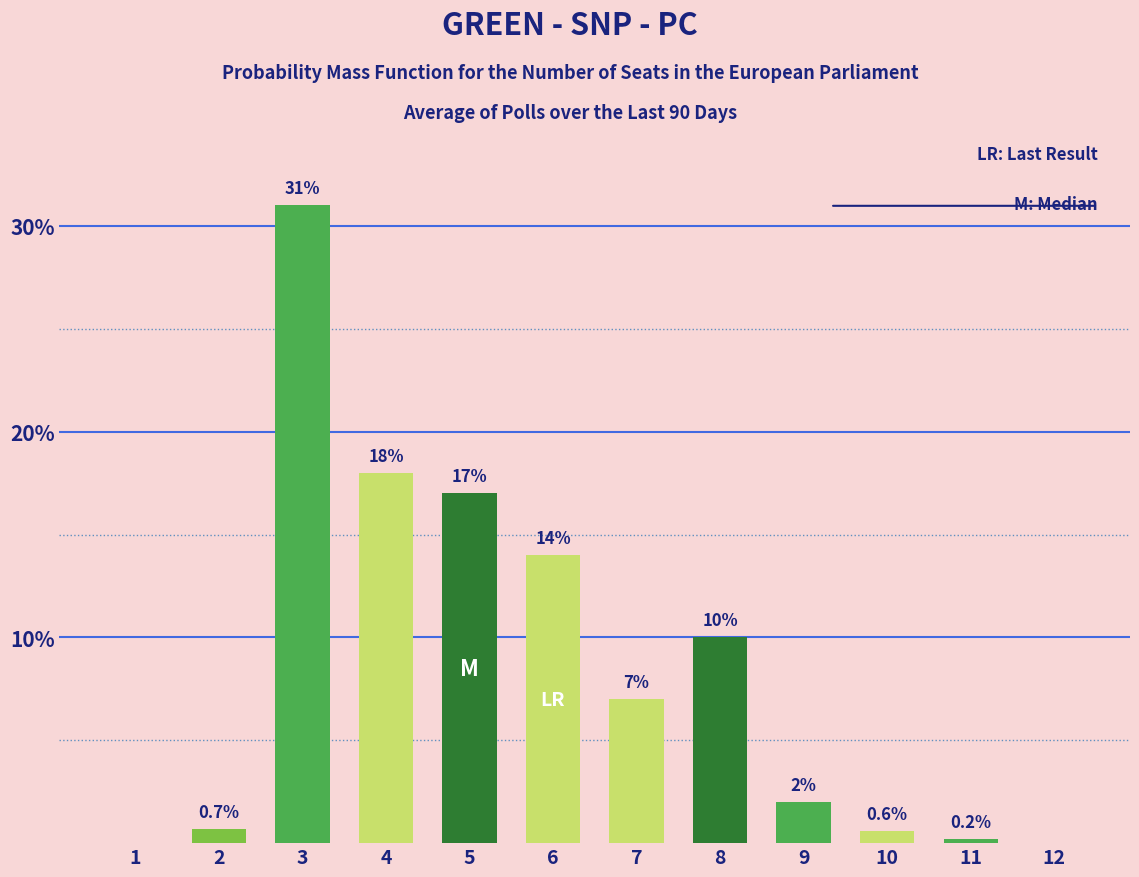

Where is the data nearest to the value 15?

6